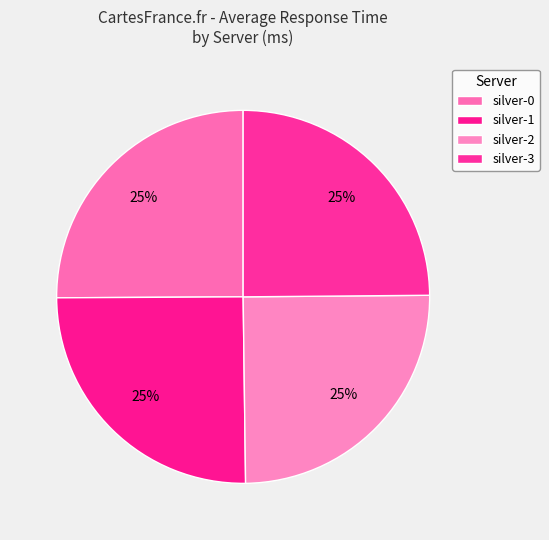

To the nearest percent, what is the average slice percentage?

25%